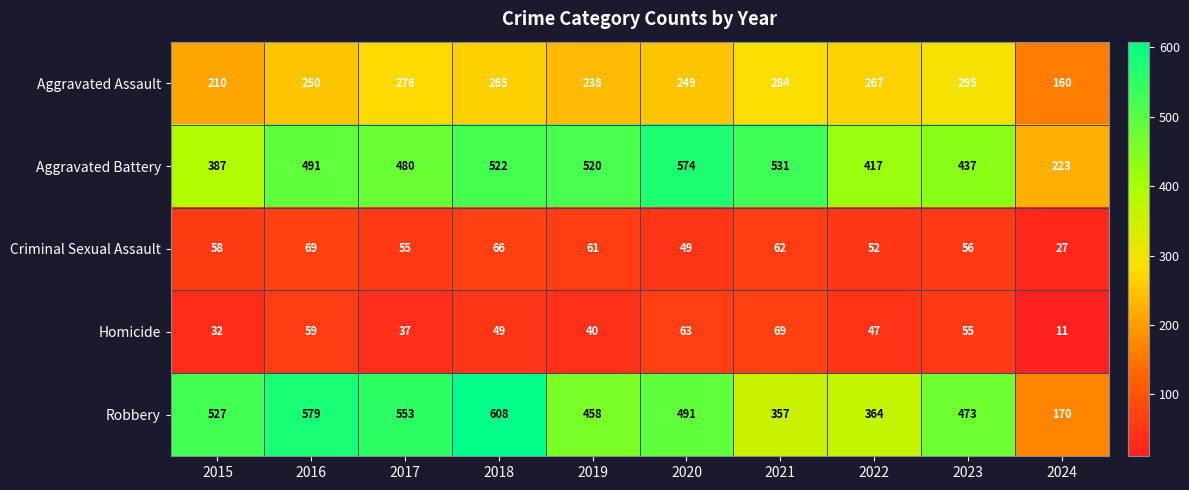

What is the difference between the maximum and minimum values in the Aggravated Battery series?

351